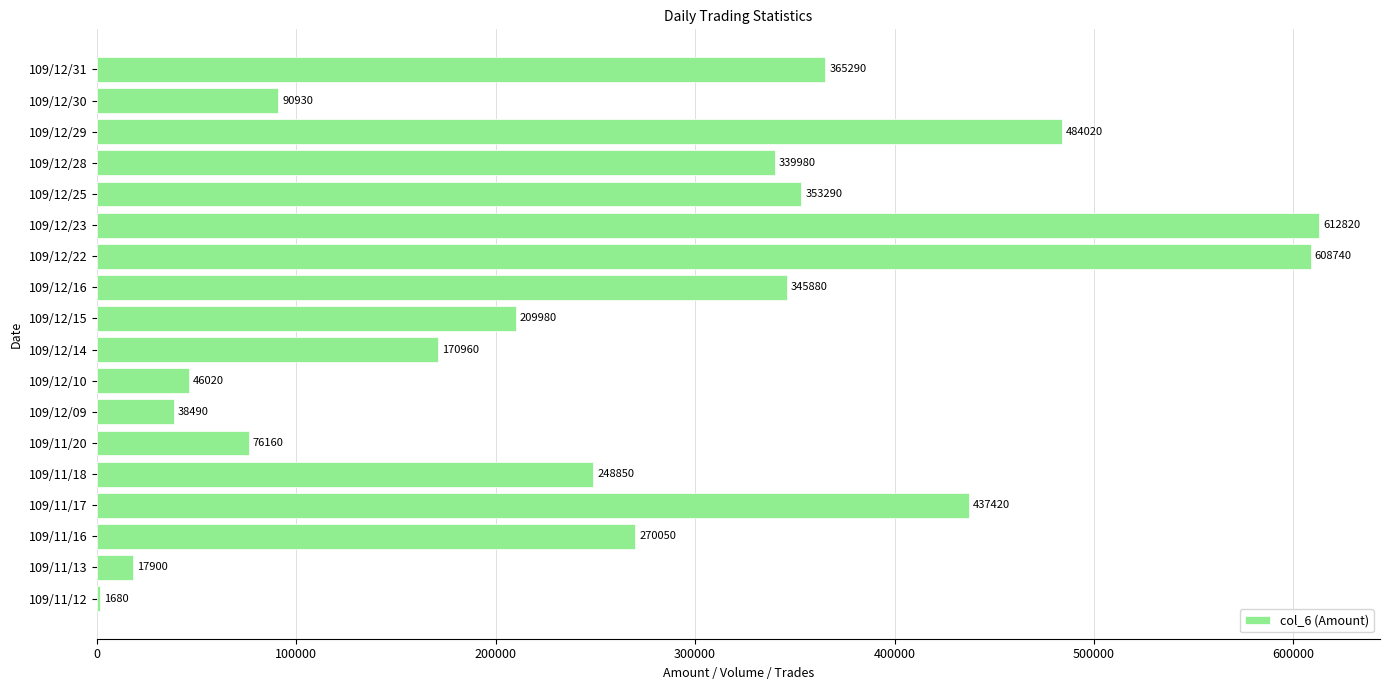

How many categories are shown in the chart?

18